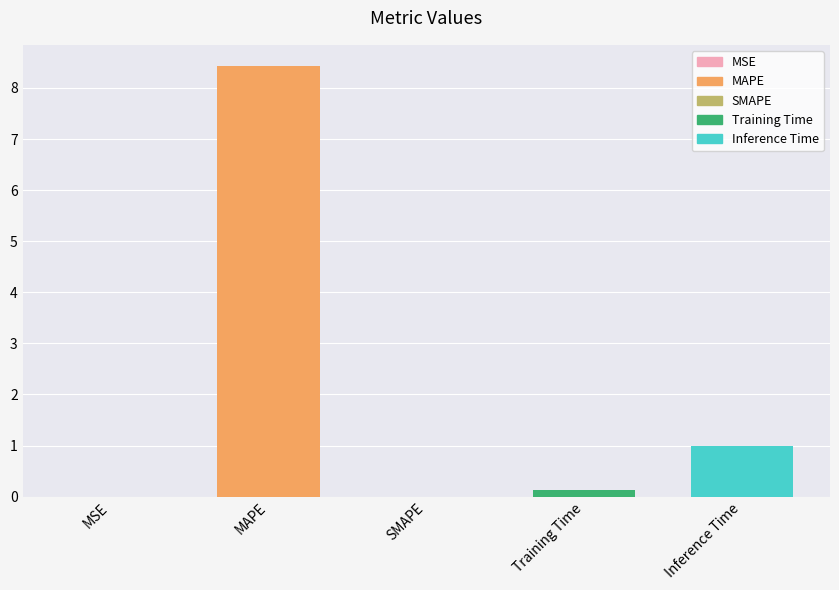

What is the maximum value shown in the chart?

8.4